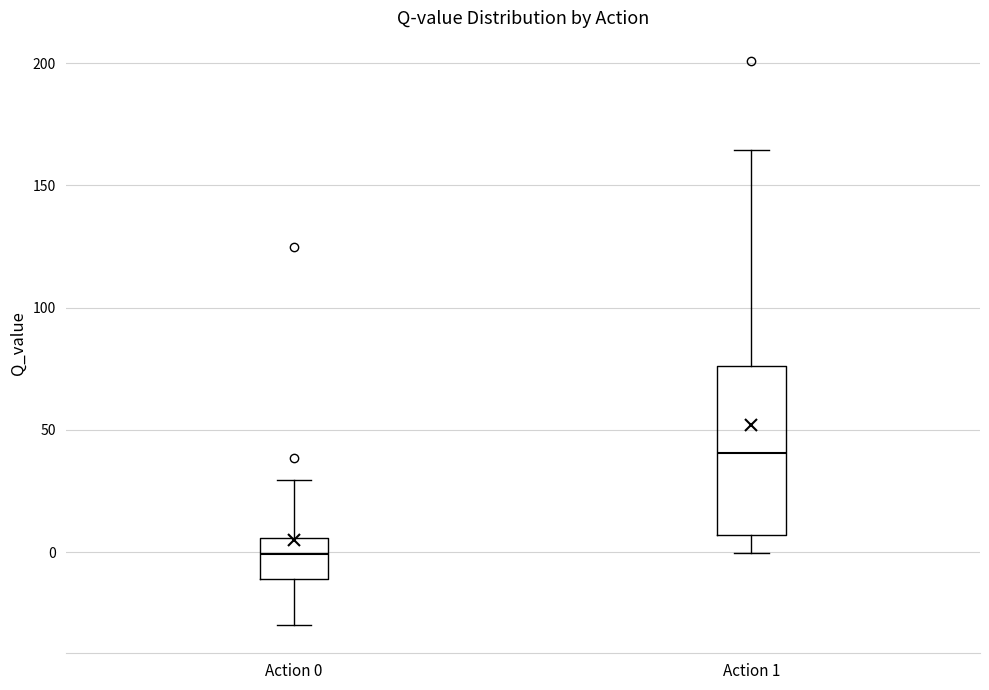

Where does the lower whisker of the box for Action 0 end on the y-axis? The values are not printed on the chart, so give them approximately, as read against the axis.

-30